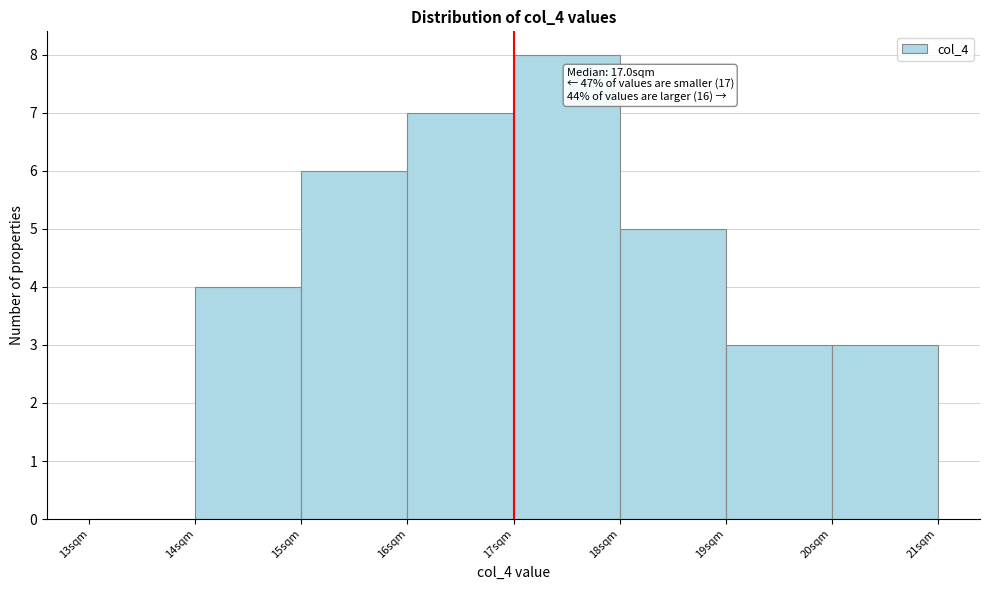

Over which range of the x-axis is the bar tallest?

17 to 18